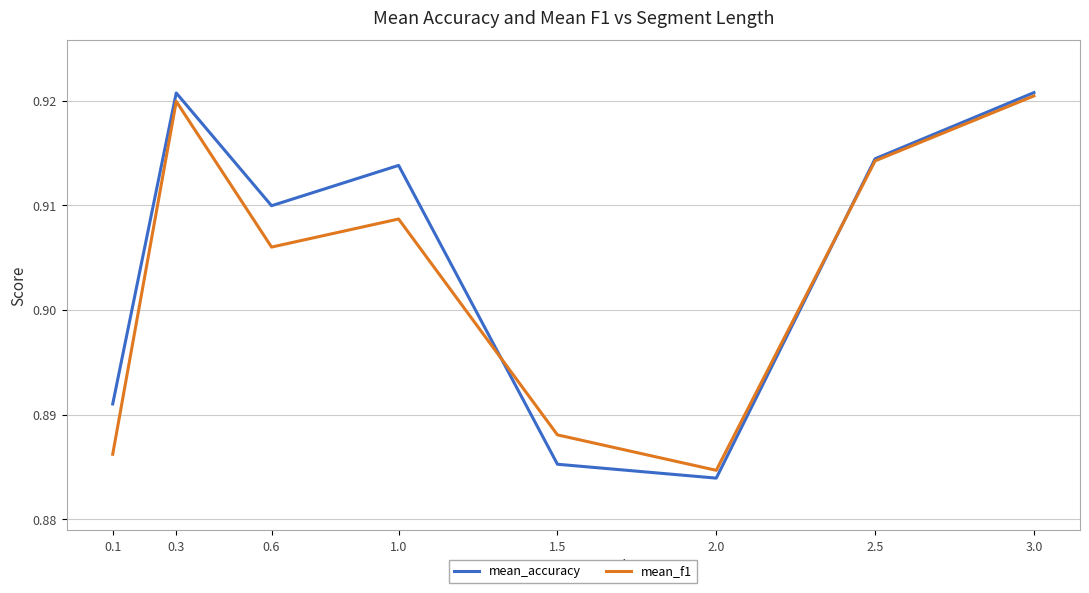

How many mean_f1 values are between 0 and 1?

8